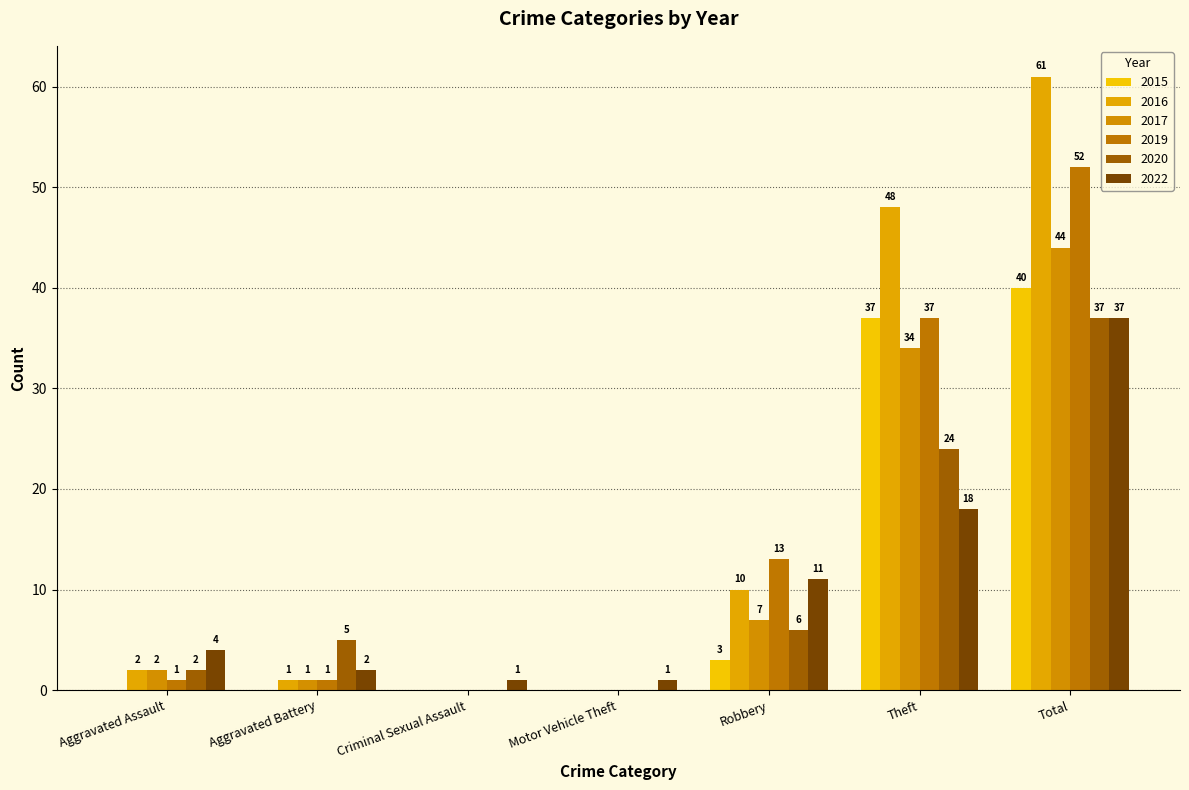

What is the average value of the 2017 series?

13